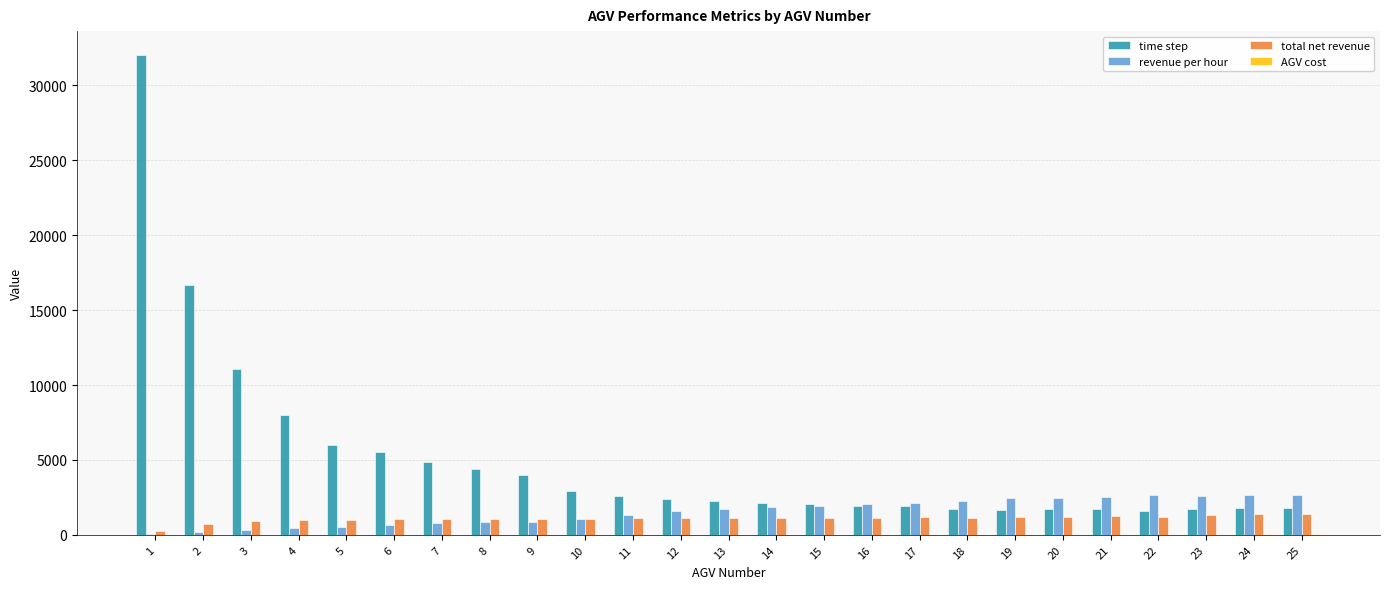

What is the highest value of the revenue per hour series?

2662.0